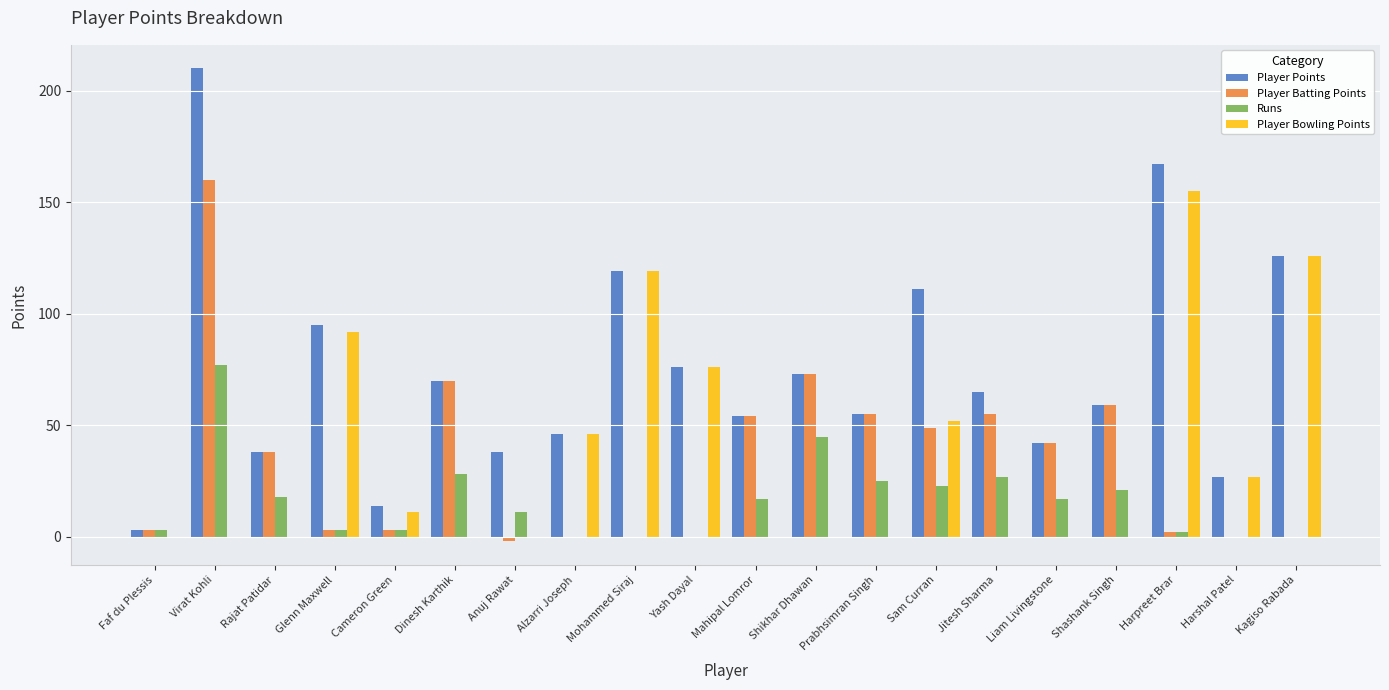

The value of Player Batting Points at Dinesh Karthik is 70. True or false?

True